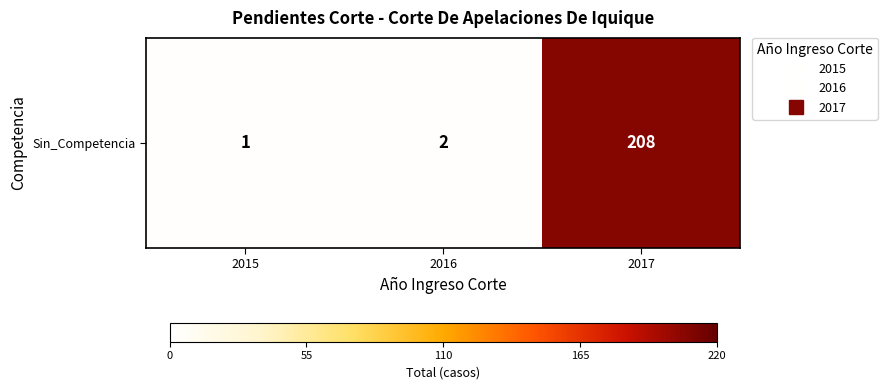

Rank the categories by value from lowest to highest.

2015, 2016, 2017